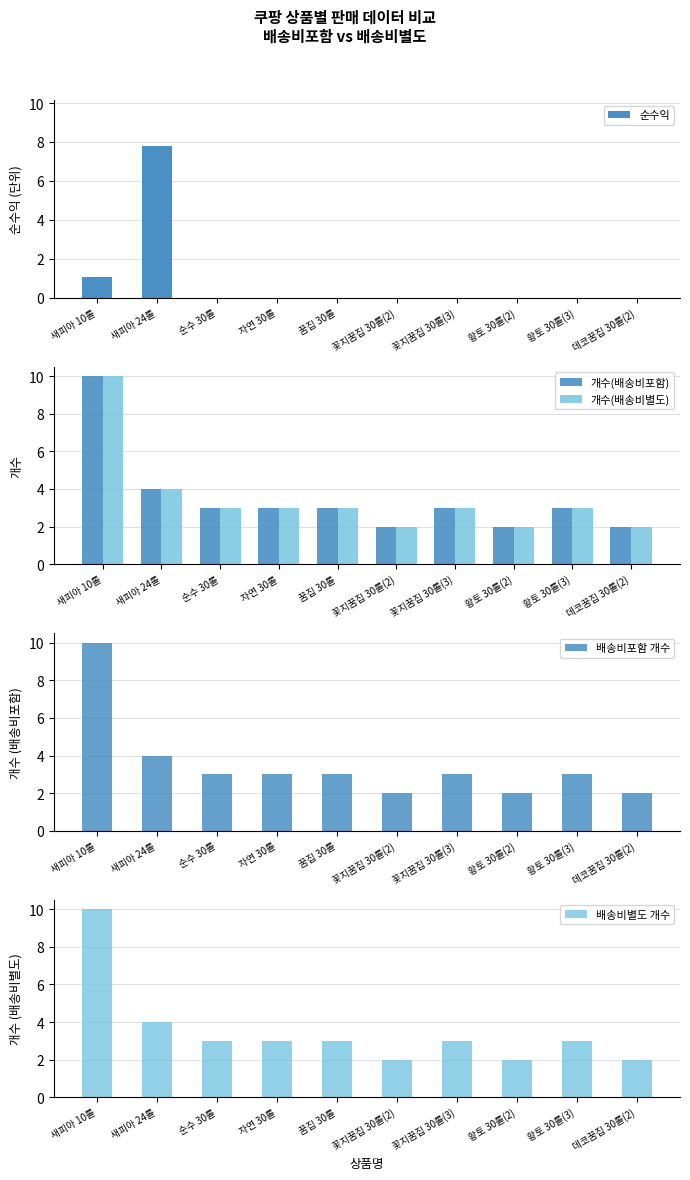

True or false: 개수(배송비포함) has a value of 5.0 at 황토 30롤(3).

False